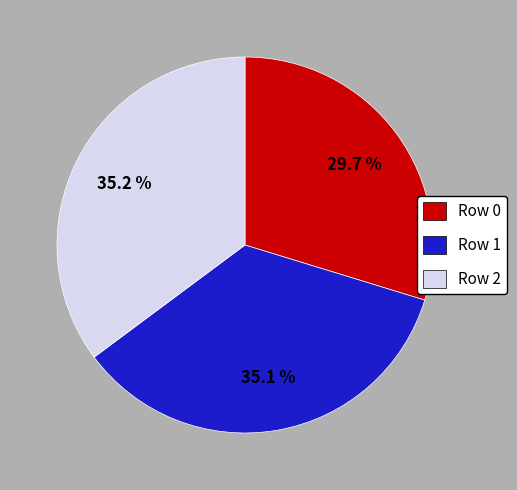

Which slice is the smallest?

Row 0